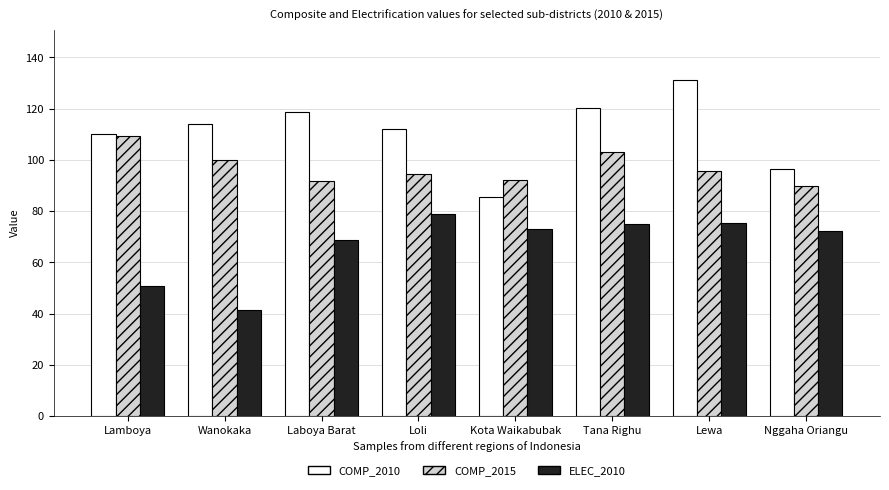

What is the maximum value shown in the chart?

131.1